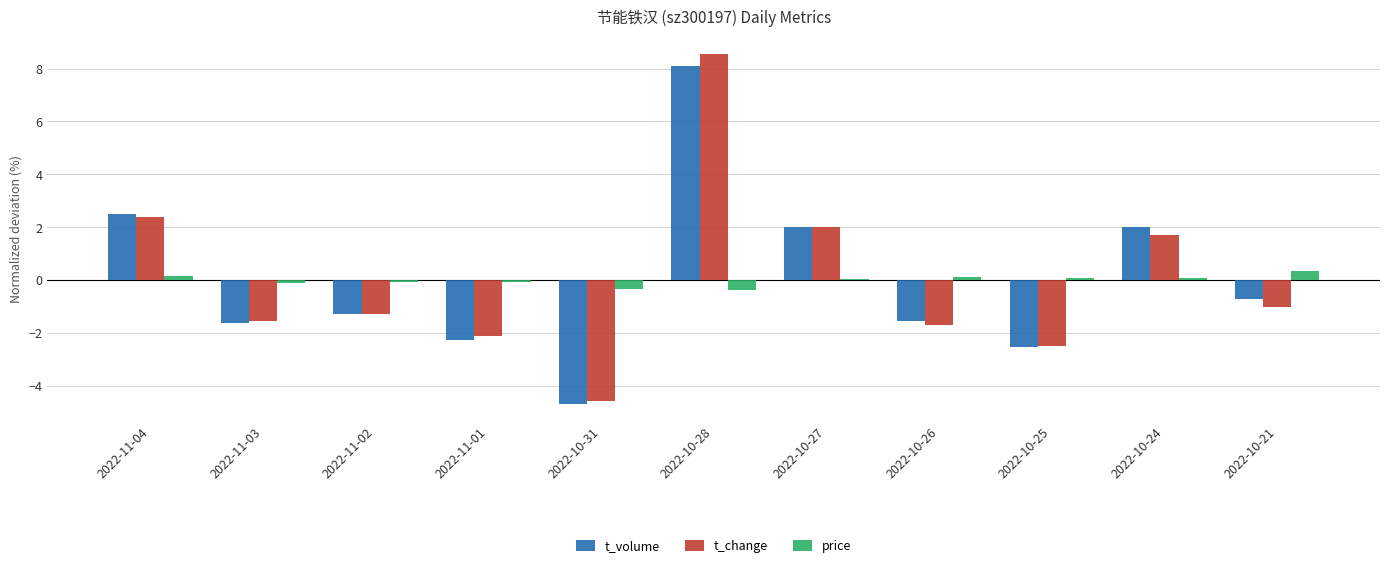

Where does the price series first go above 0?

2022-11-04